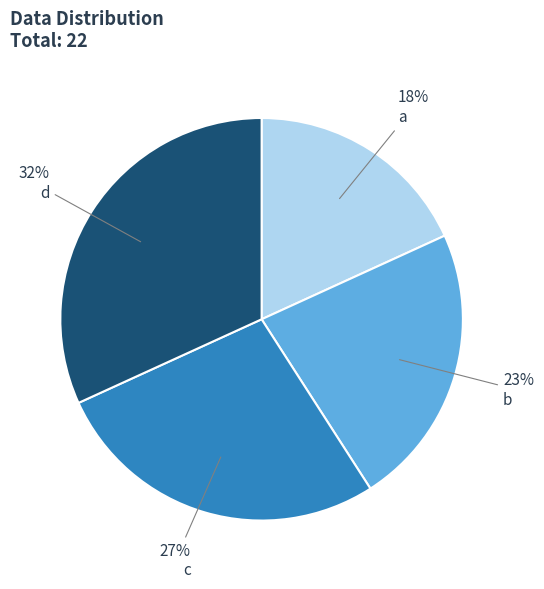

To the nearest percent, what is the difference between the largest and smallest slice percentages?

14%